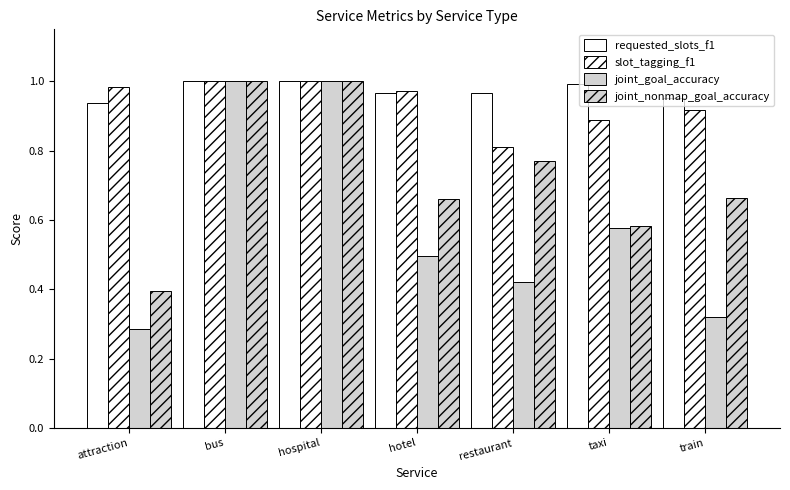

True or false: joint_goal_accuracy has a value of 0.6 at taxi.

True